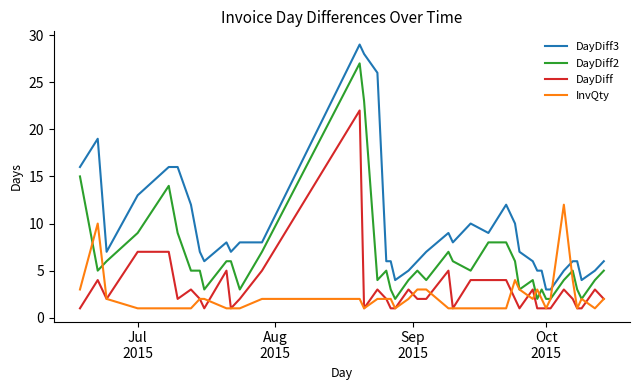

Which series has the largest total across all categories?

DayDiff3